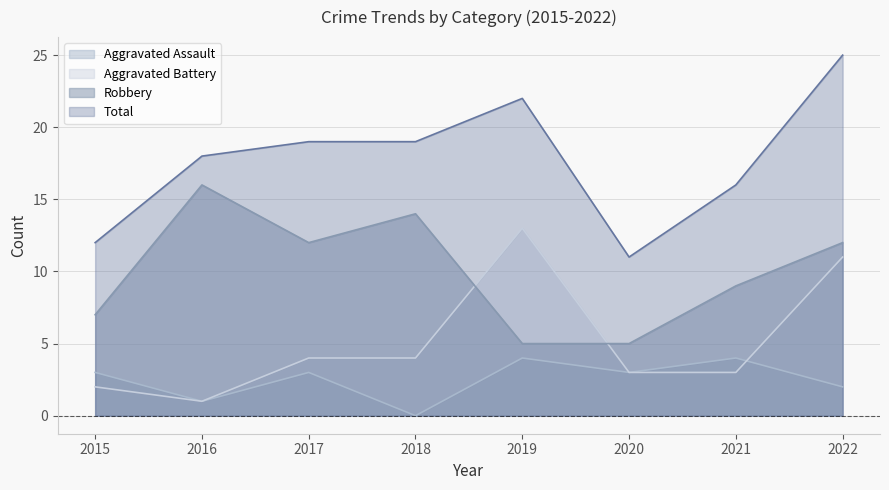

True or false: Aggravated Assault has a value of 2 at 2015.

False